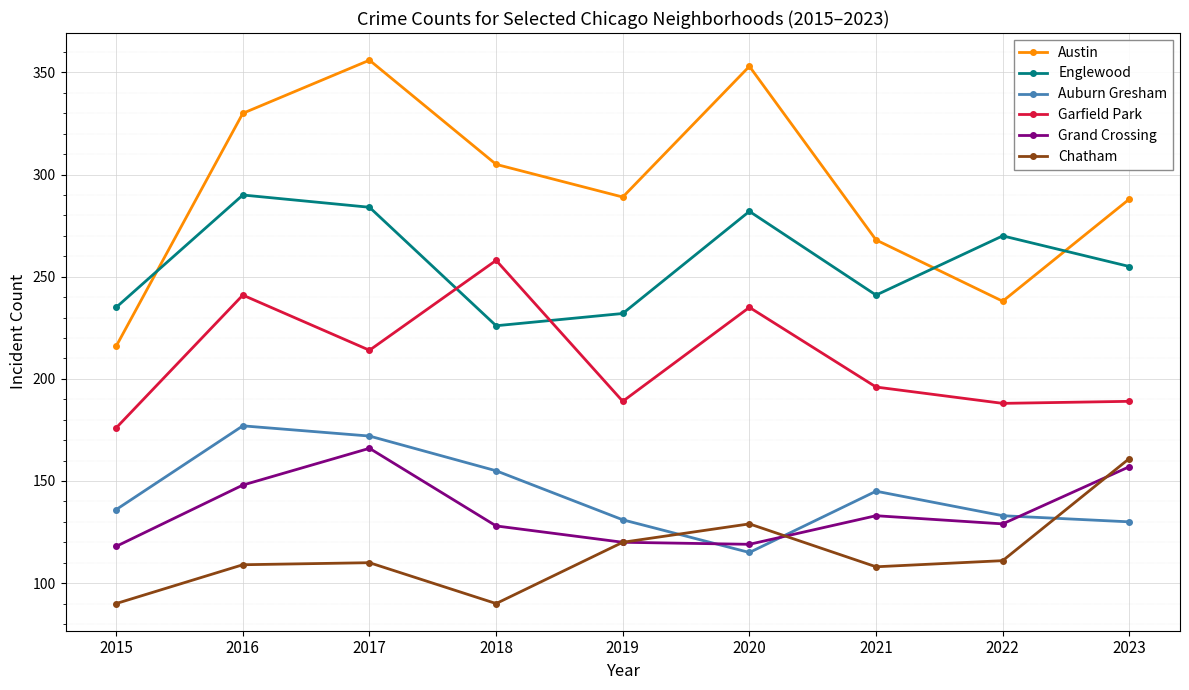

Where do Grand Crossing and Auburn Gresham first cross each other?

2019 and 2020